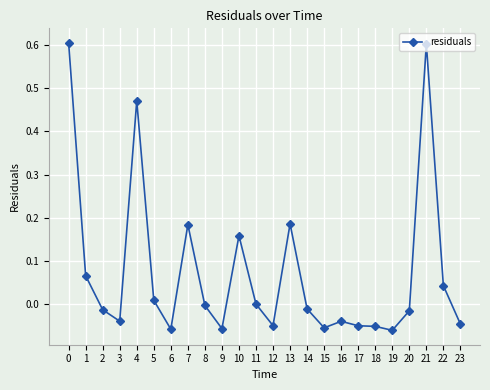

The chart shows a value of 0.2 at 4. True or false?

False